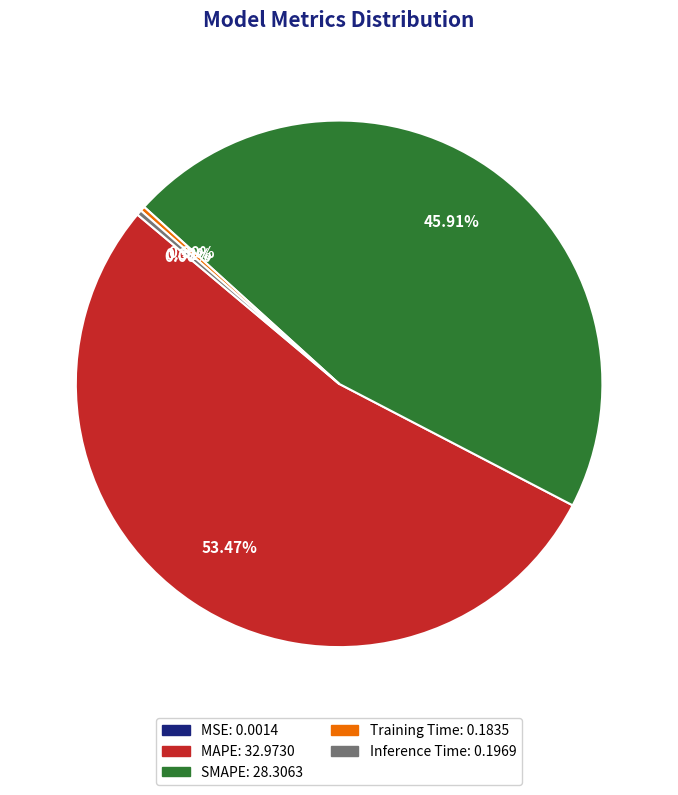

Does any single category account for the majority?

Yes